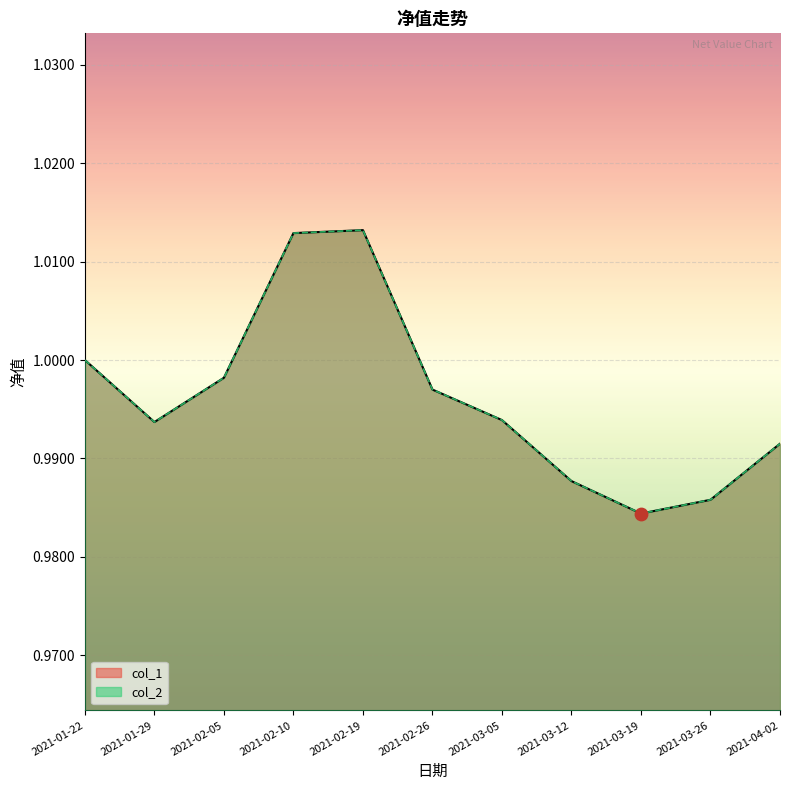

At which category is the sum across all series the highest?

2021-02-19